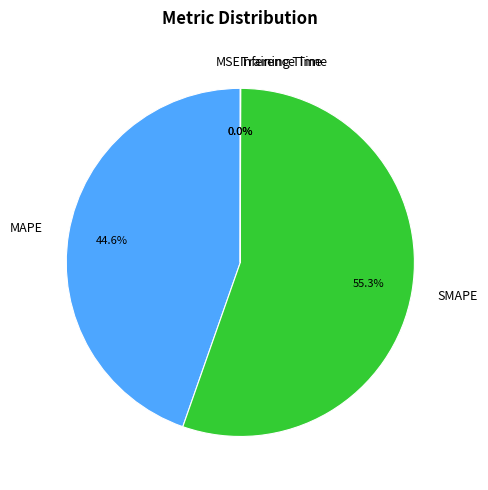

To the nearest percent, what is the difference between the largest and smallest slice percentages?

55%